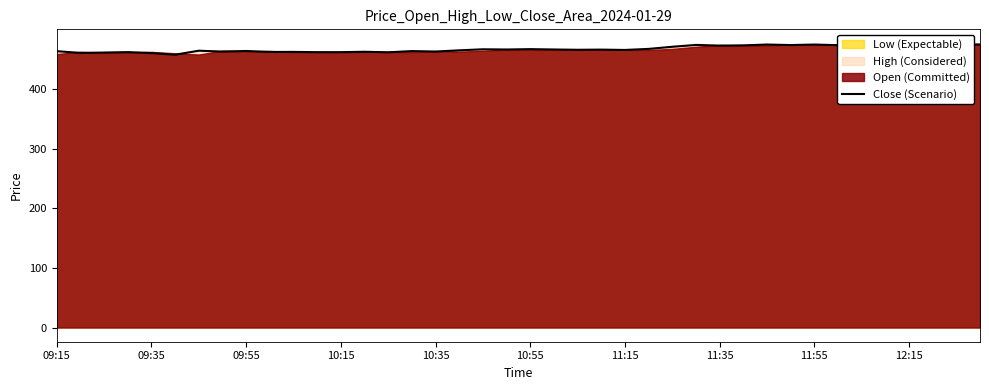

What is the greatest value displayed?

474.5